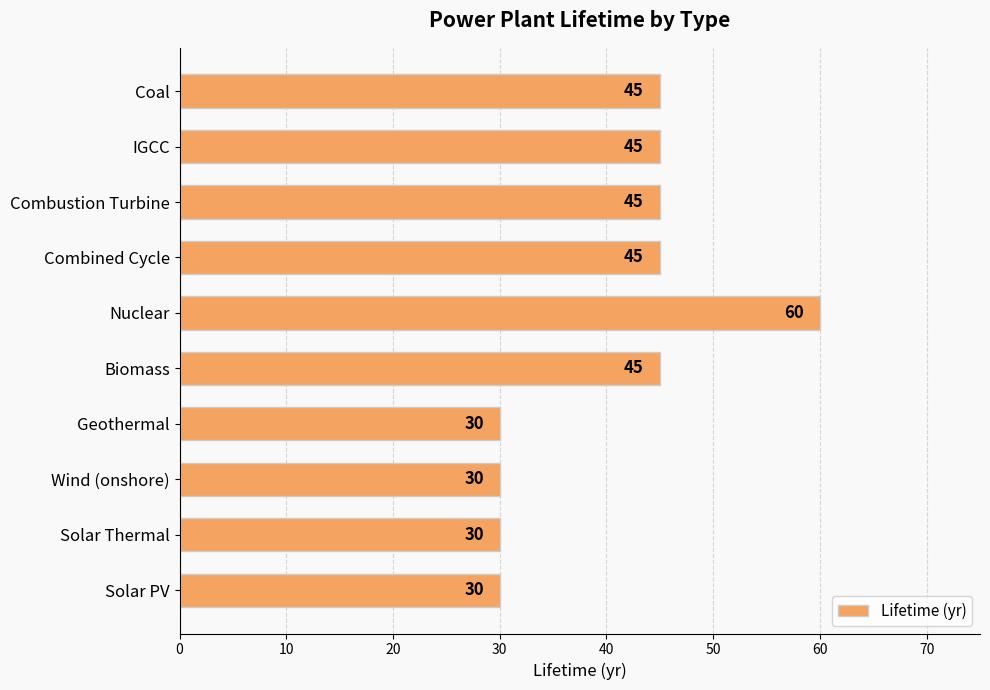

How many categories are shown in the chart?

10